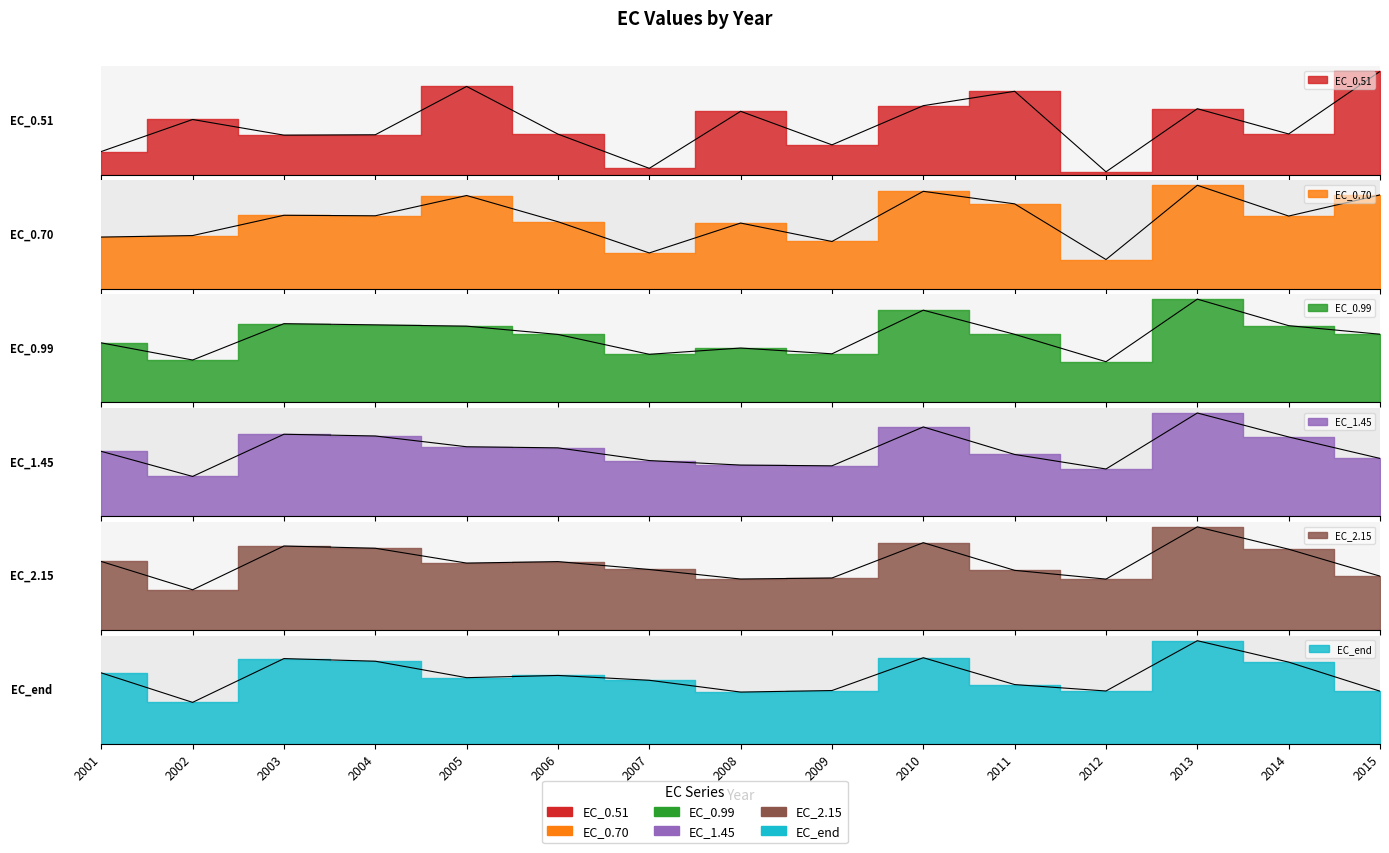

Between 2007 and 2015, which series saw the biggest shift?

EC_0.51